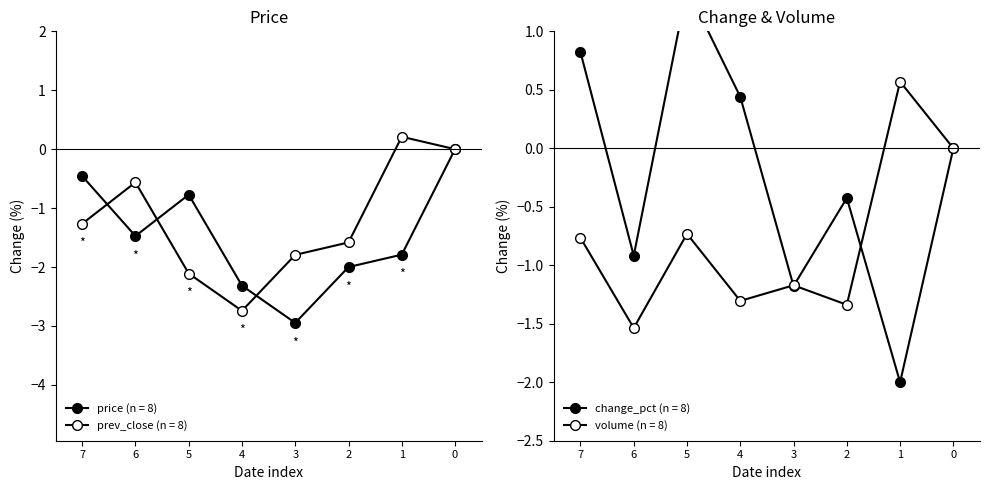

At how many categories does at least one series exceed -1?

7